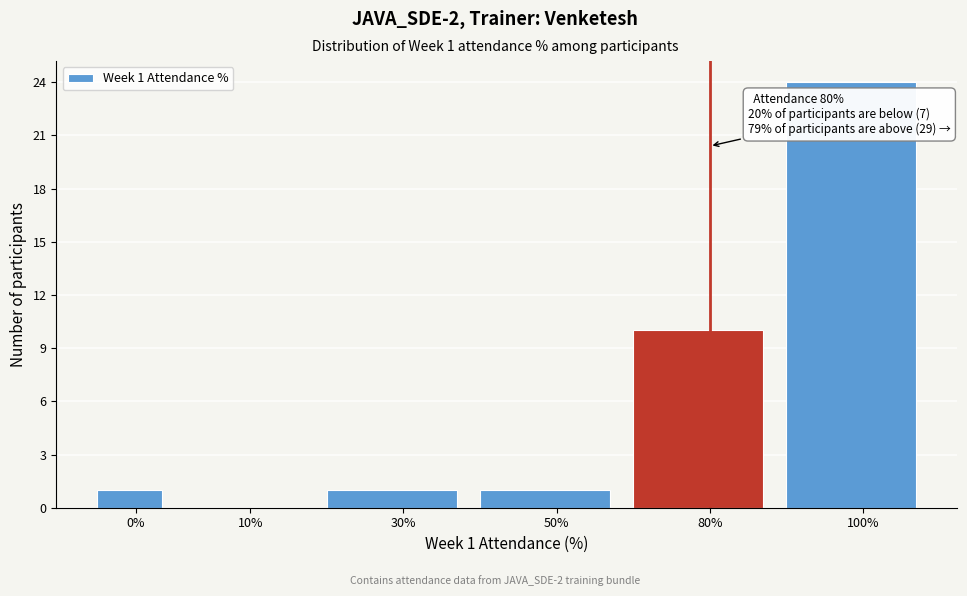

Reading left to right, transcribe all the data shown in this chart.

0%=1	10%=0	30%=1	50%=1	80%=10	100%=24